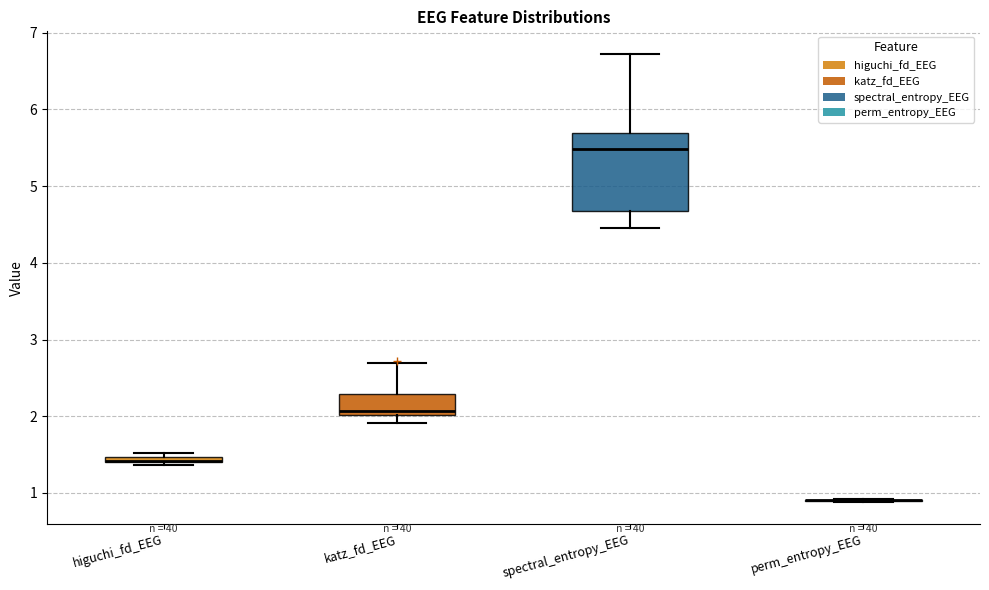

Comparing the boxes themselves (not the whiskers), which one is the tallest?

spectral_entropy_EEG